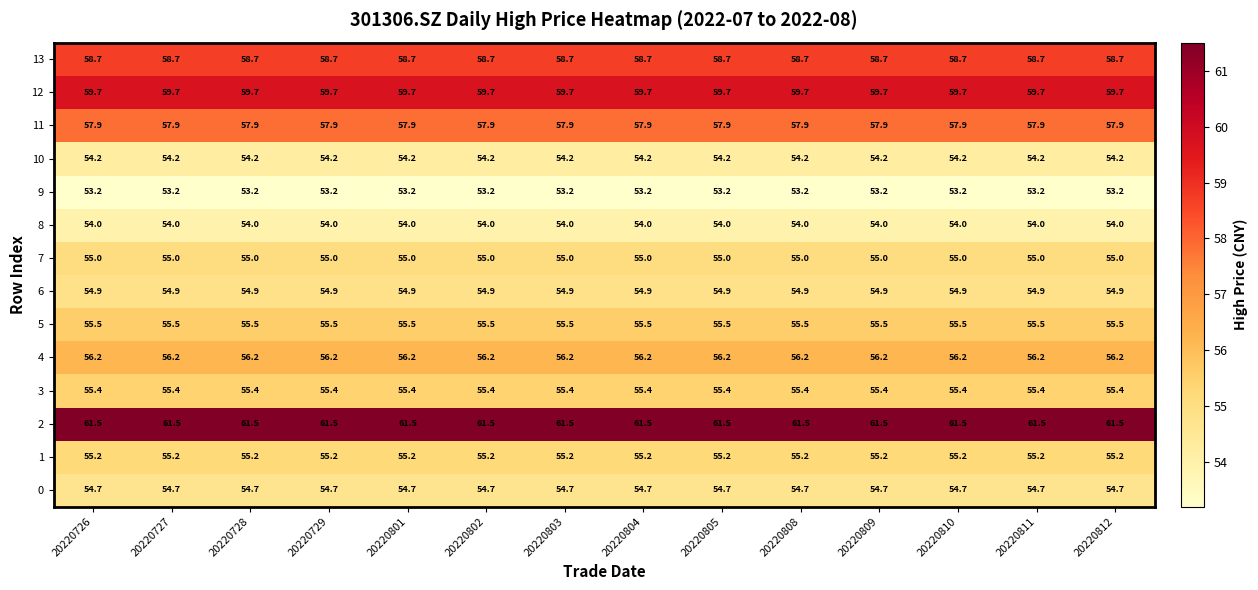

List the series in order of their peak value, lowest first.

9, 8, 10, 0, 6, 7, 1, 3, 5, 4, 11, 13, 12, 2